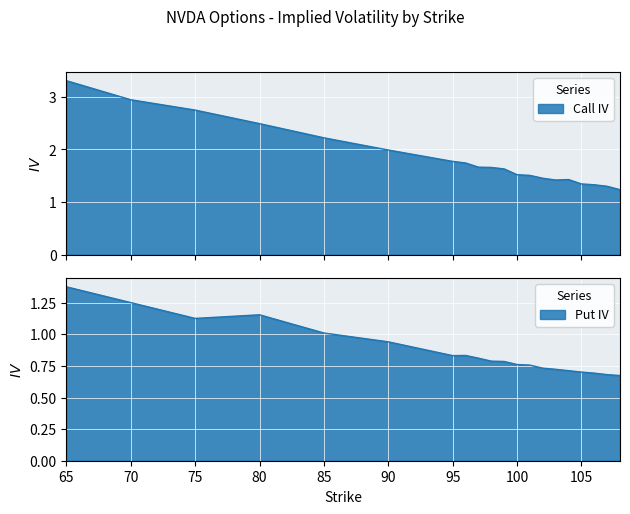

What are all the series names shown in the legend?

Call IV, Put IV